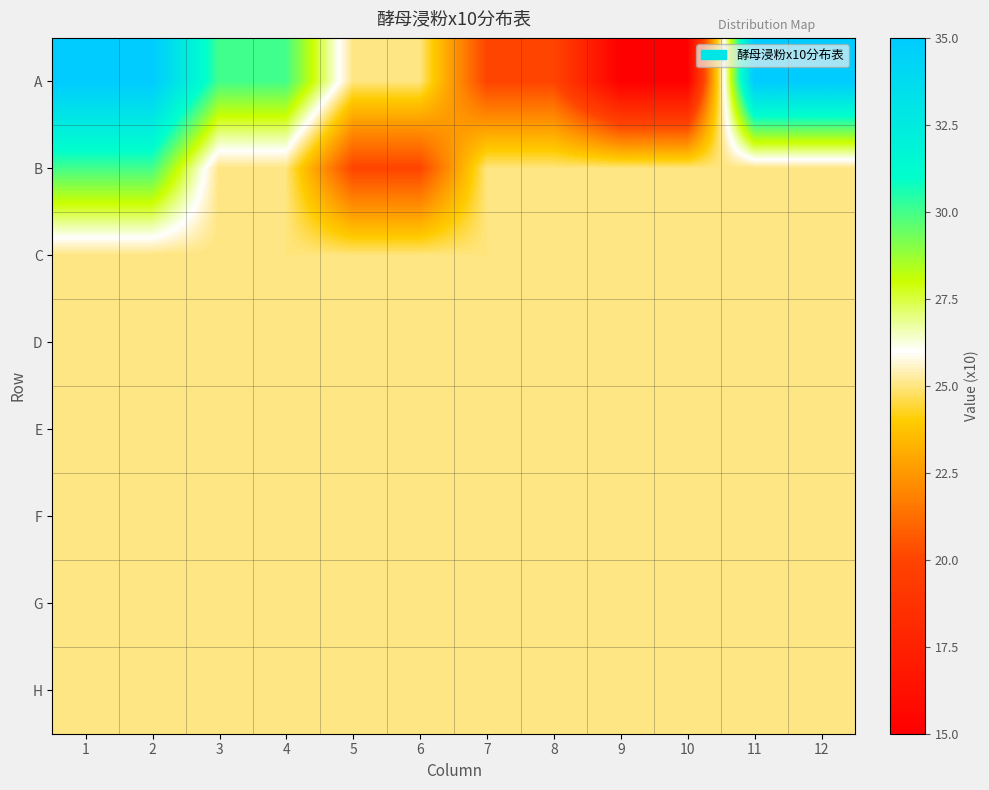

At how many categories does at least one series exceed 34?

4